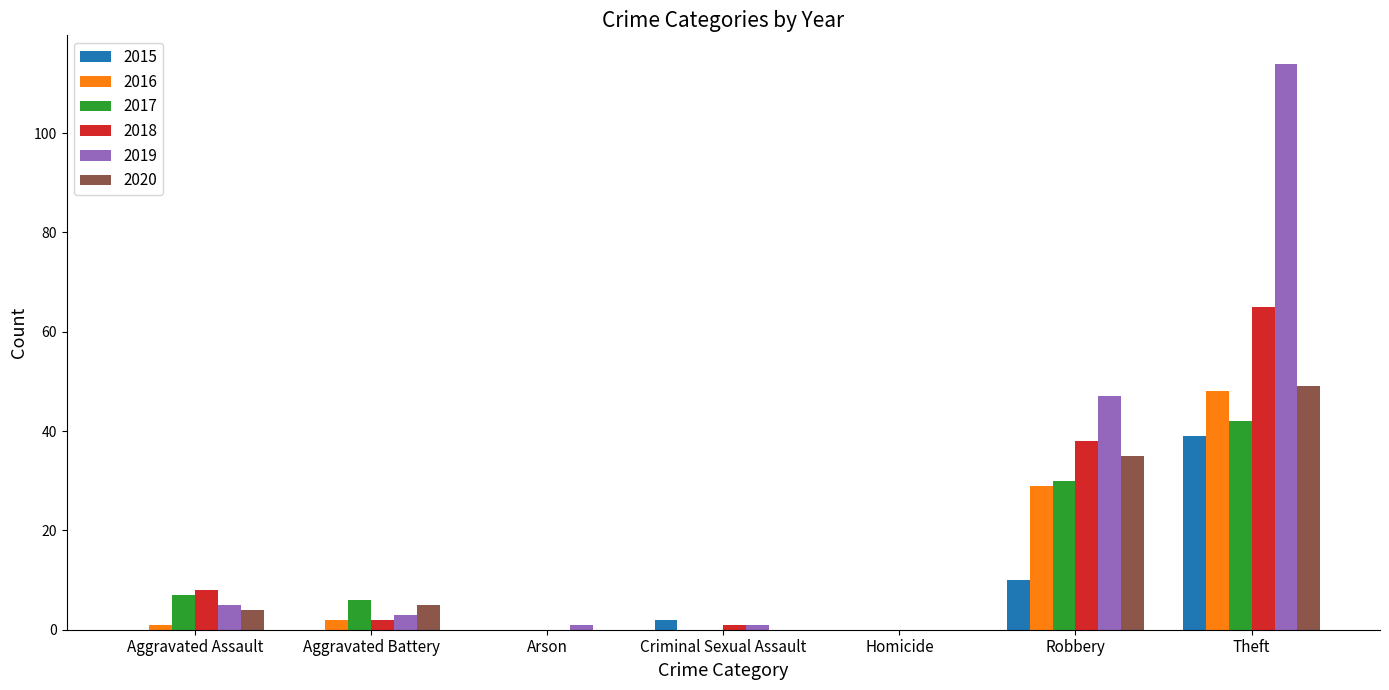

The 2016 series shows -21 at Criminal Sexual Assault. True or false?

False